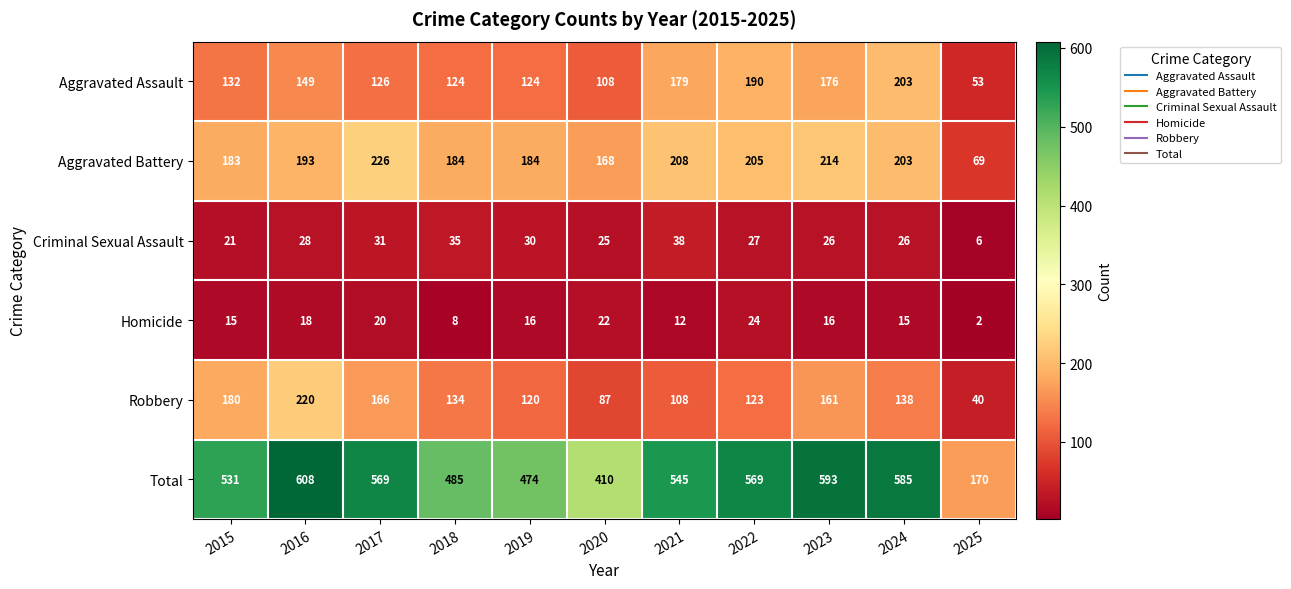

What is the smallest value displayed?

2